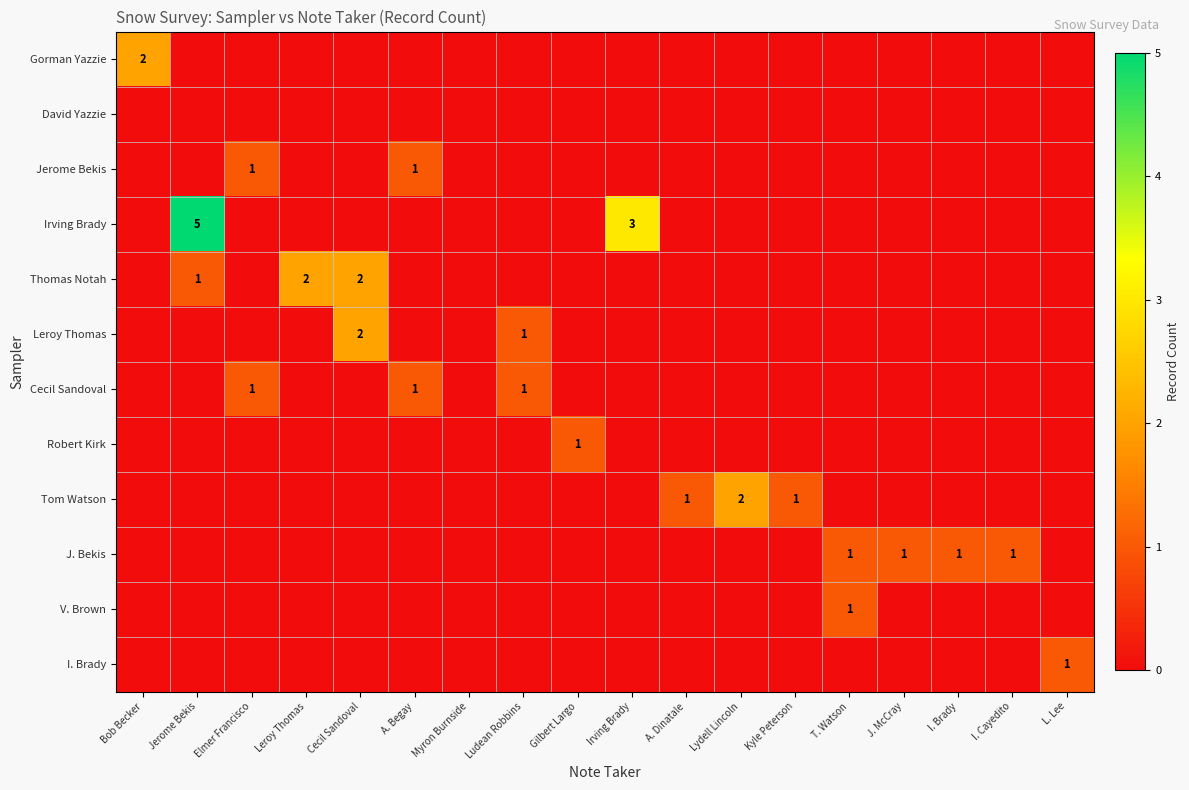

The Thomas Notah series shows 2 at Leroy Thomas. True or false?

True